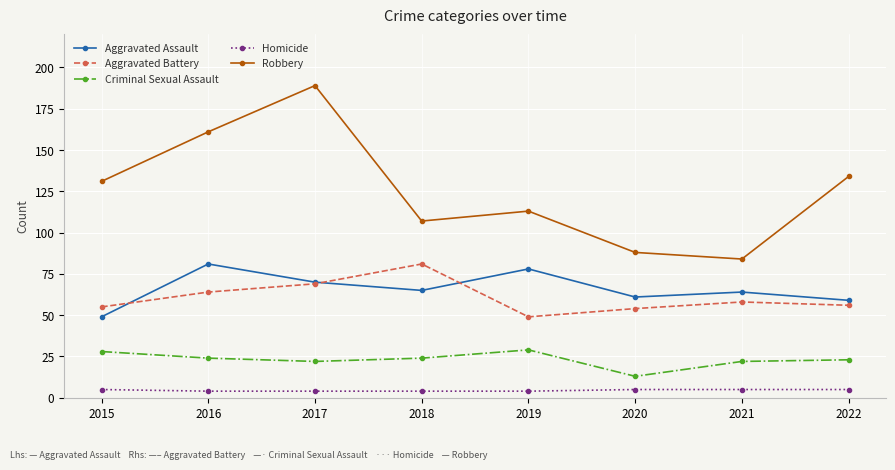

Between 2015 and 2020, which series saw the biggest shift?

Robbery